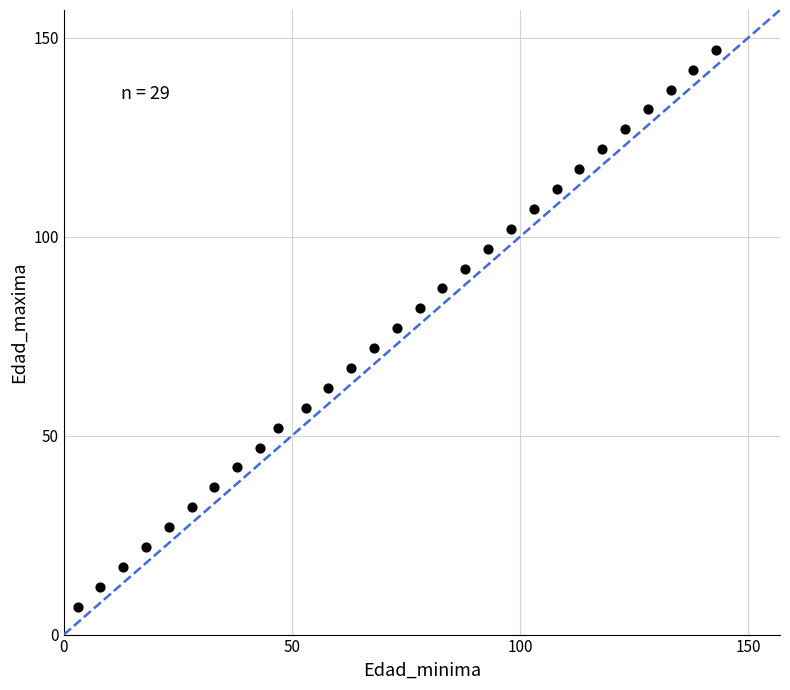

What is the range of X values (max minus min)?

140